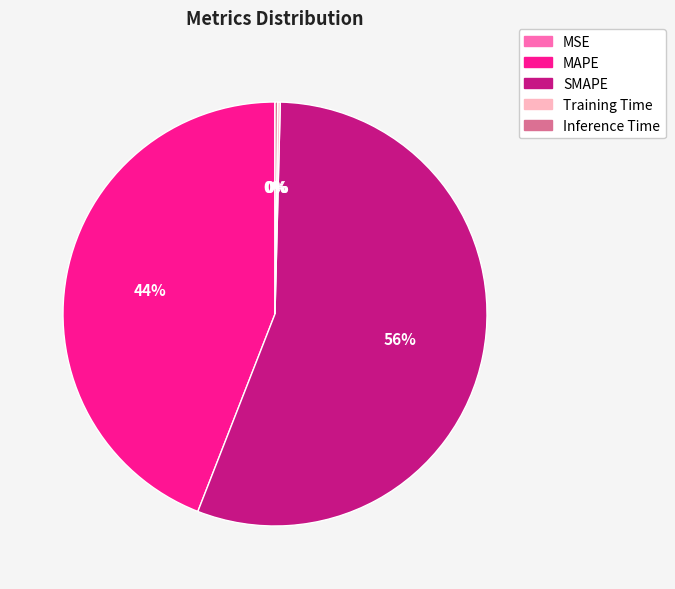

True or false: MAPE accounts for 39% of the total.

False